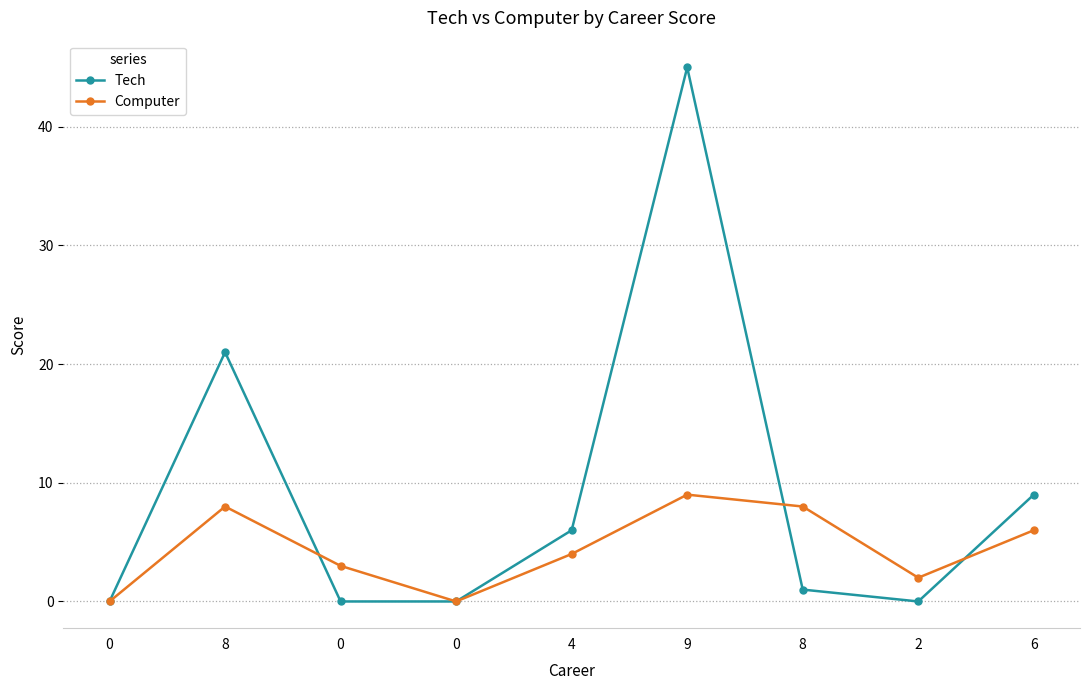

Which series has the largest range (max minus min)?

Tech